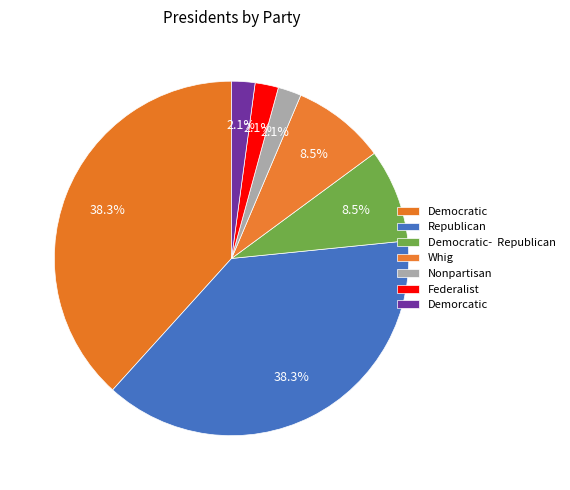

To the nearest percent, what is the difference between the largest and smallest slice percentages?

36%